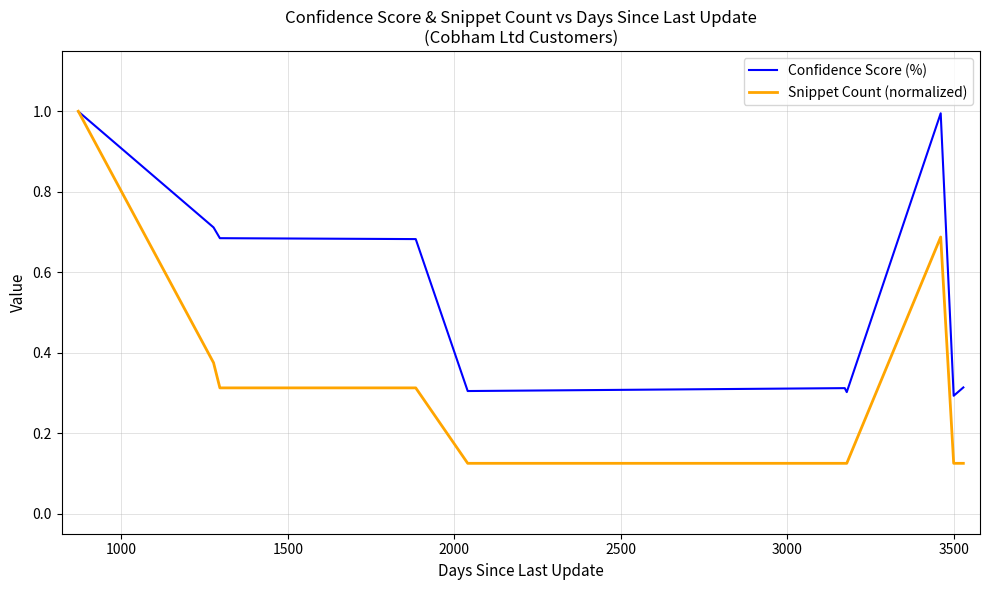

Which series has the largest total across all categories?

Confidence Score (%)